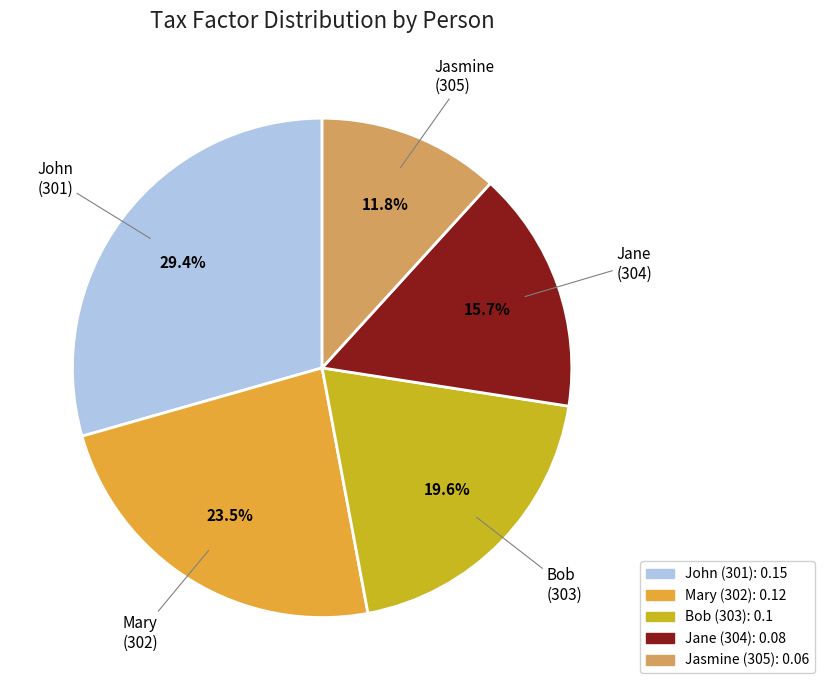

Is there a majority slice in this chart?

No